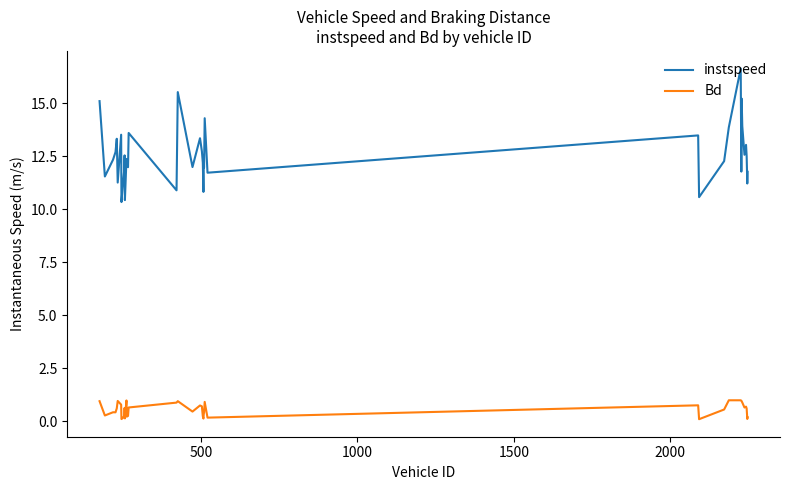

Rank the series by their maximum value, from highest to lowest.

instspeed, Bd